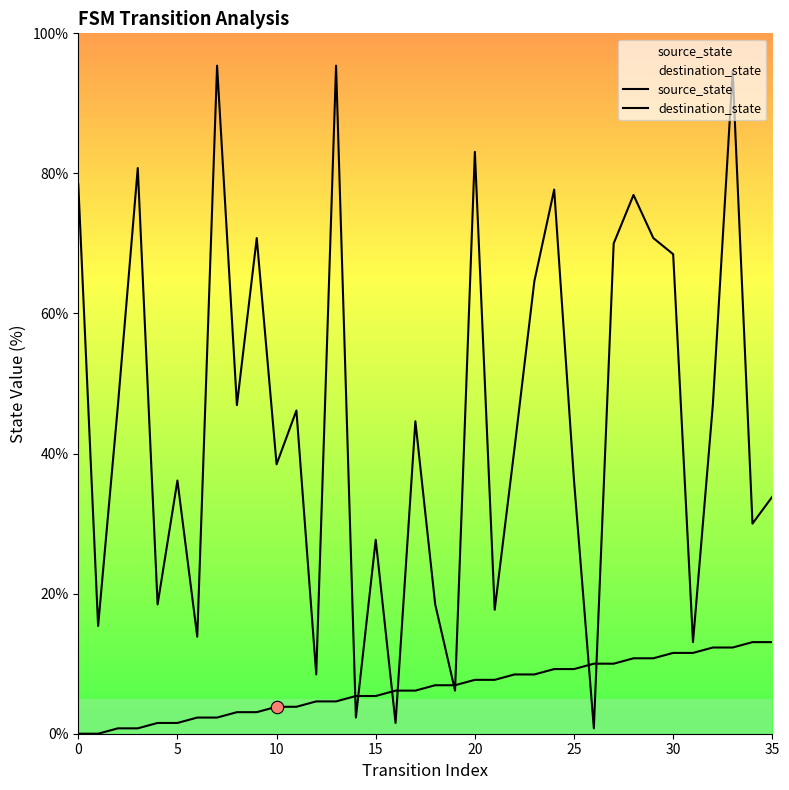

Which series contains the highest Y value?

destination_state